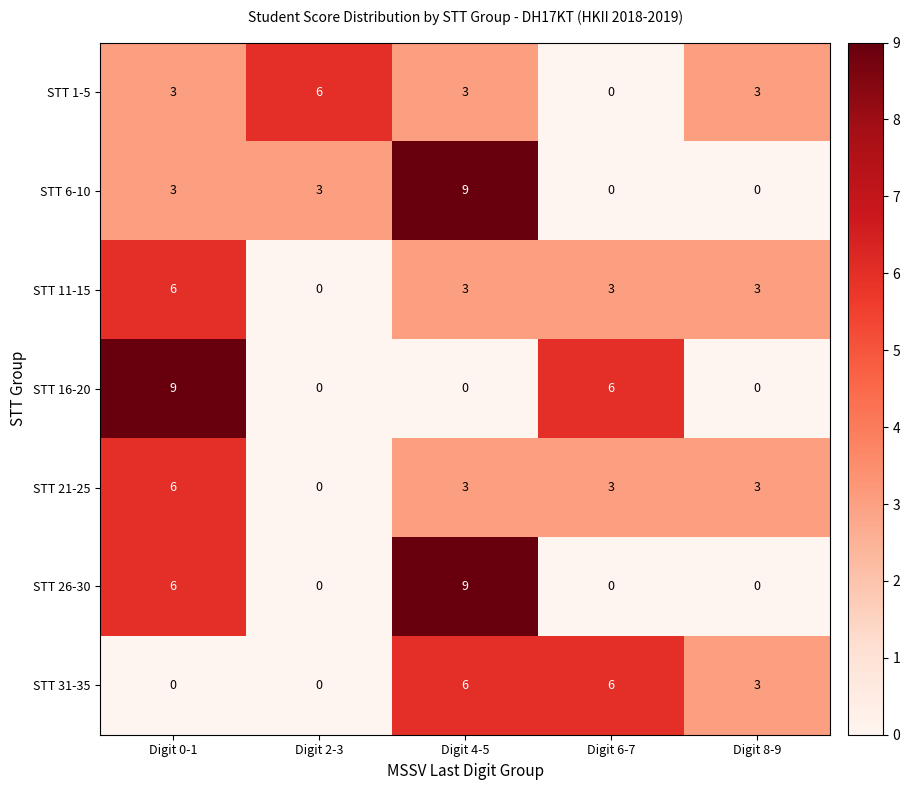

Is the value of STT 16-20 at Digit 8-9 greater than the value of STT 11-15 at Digit 6-7?

No